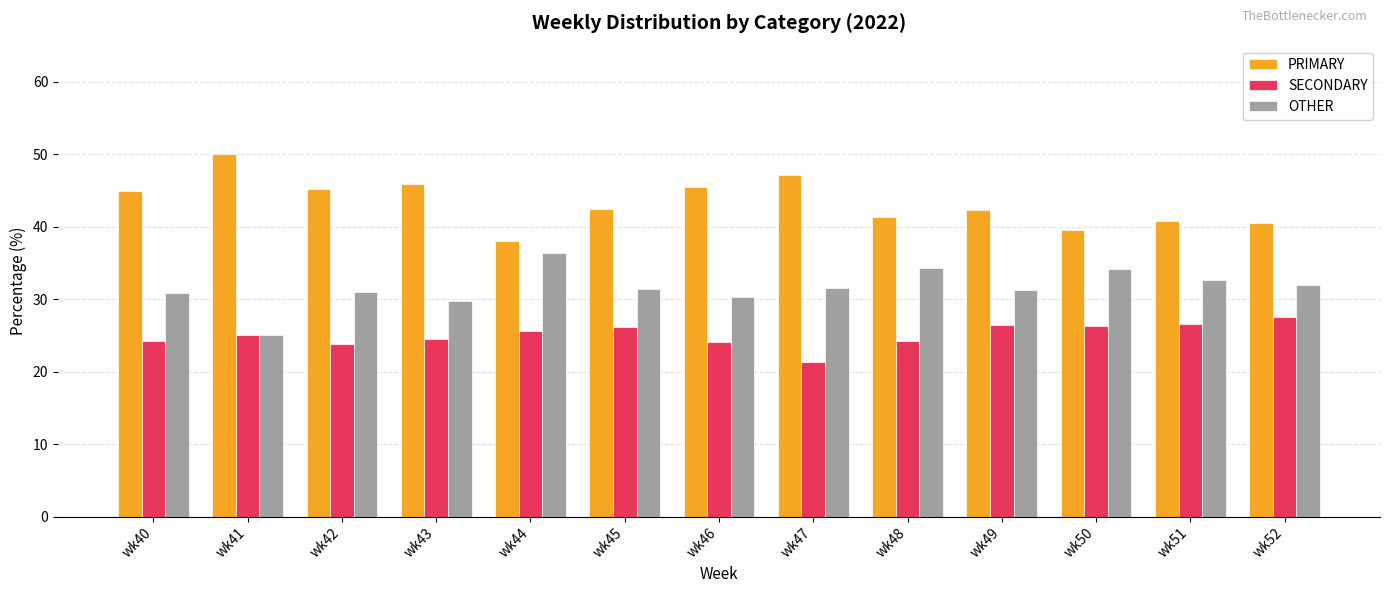

What is the lowest value of the PRIMARY series?

38.0